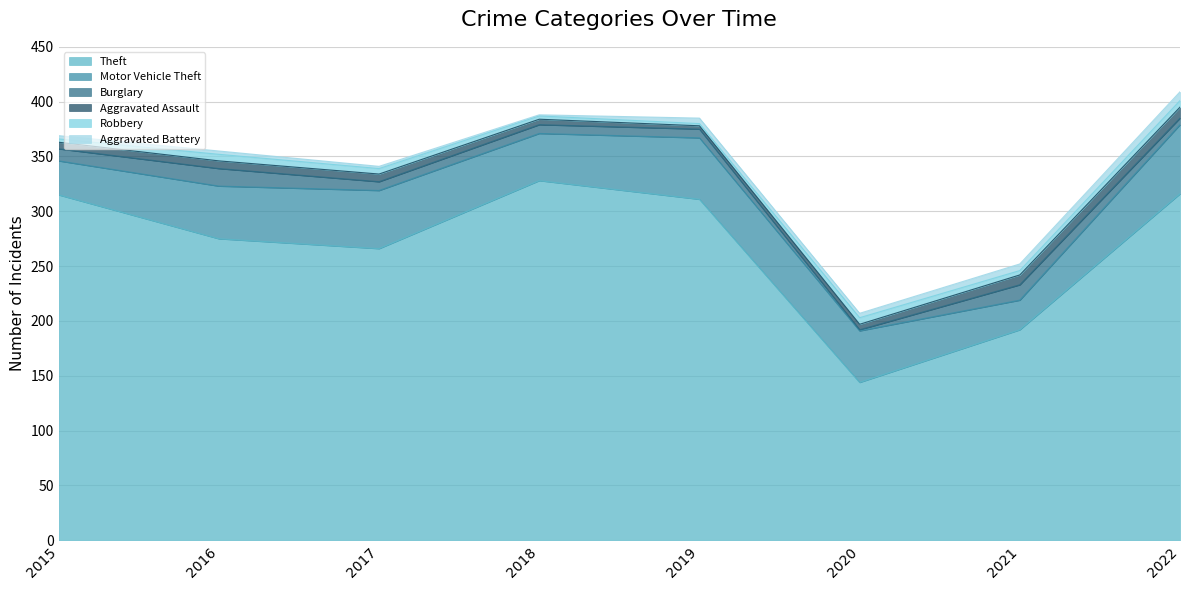

At which category does Burglary reach its first local peak?

2016